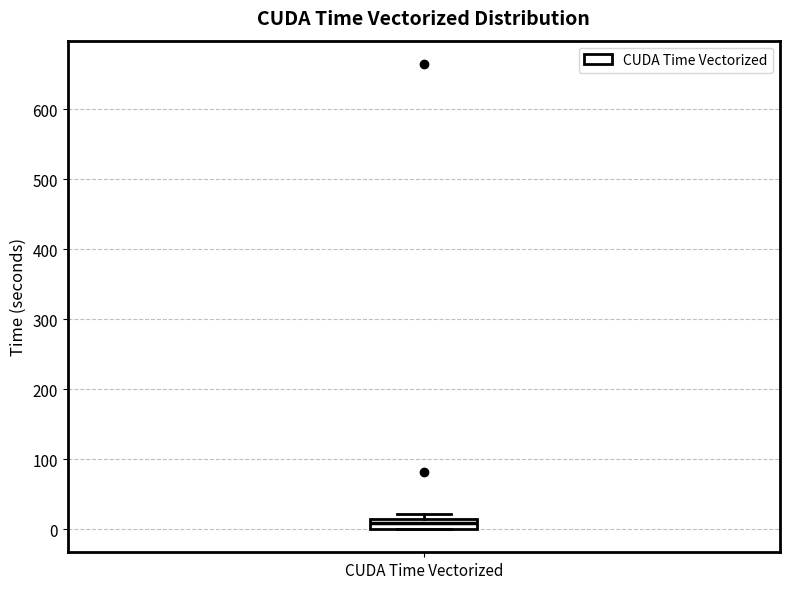

Where is the lower edge of the box for CUDA Time Vectorized on the y-axis? The values are not printed on the chart, so give them approximately, as read against the axis.

0